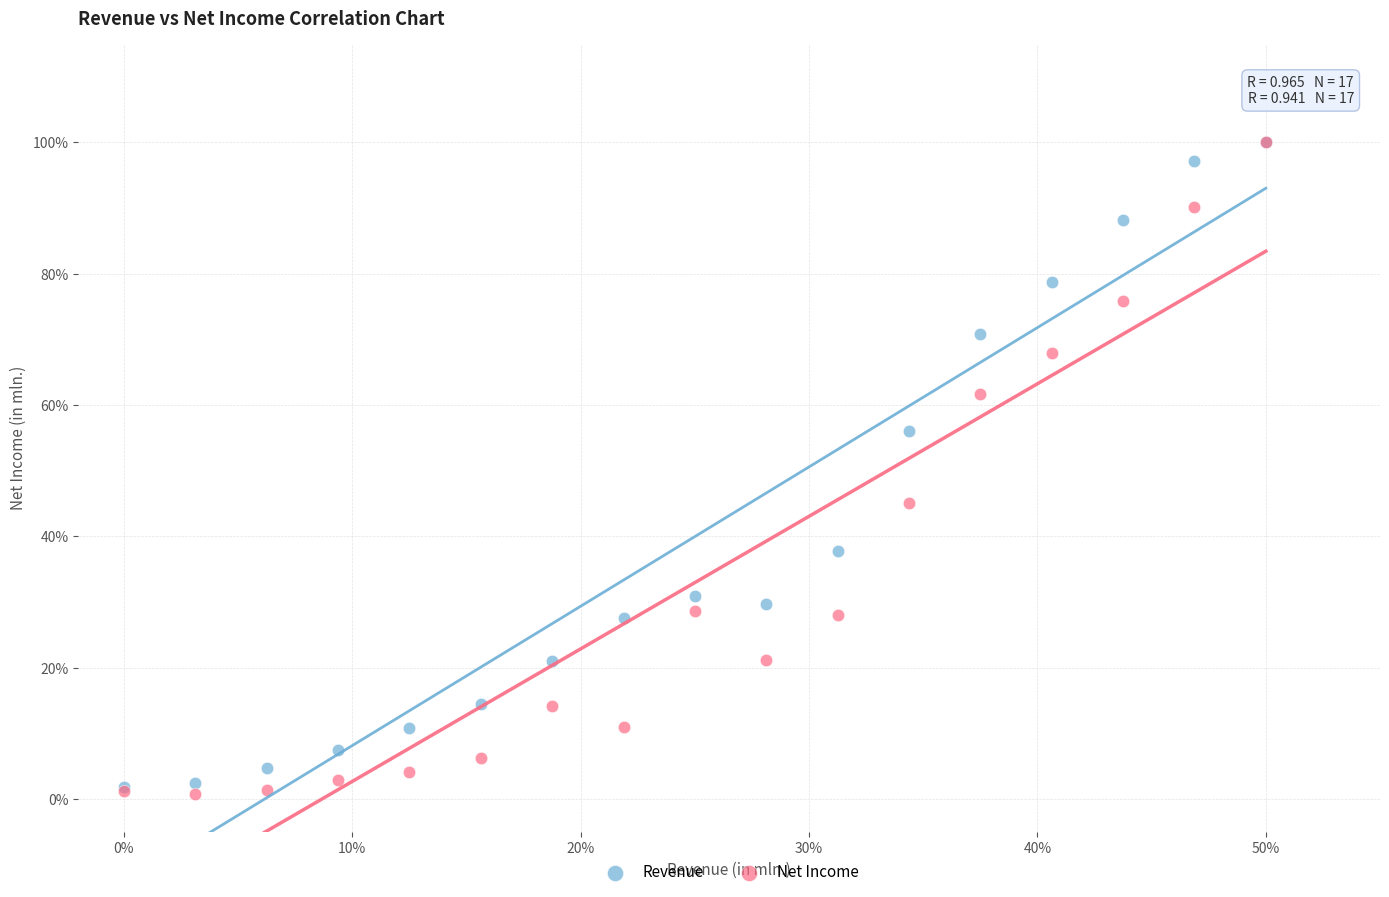

What are all the series names shown in the legend?

Revenue, Net Income